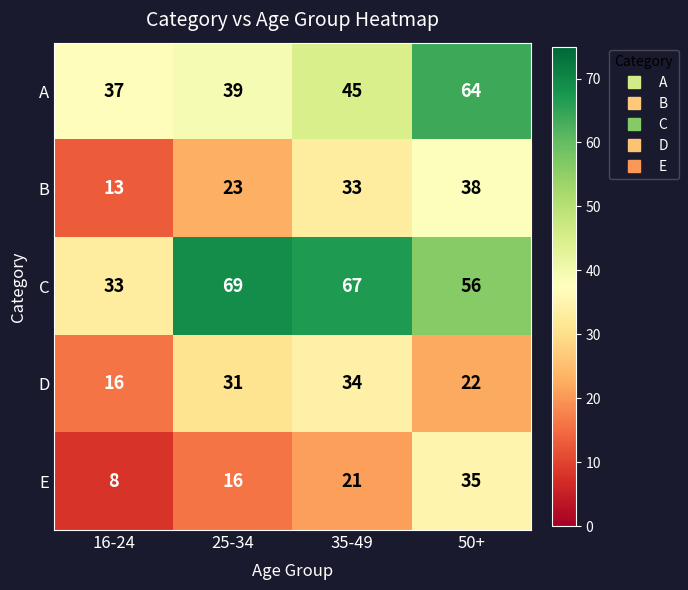

The D series shows 50 at 25-34. True or false?

False